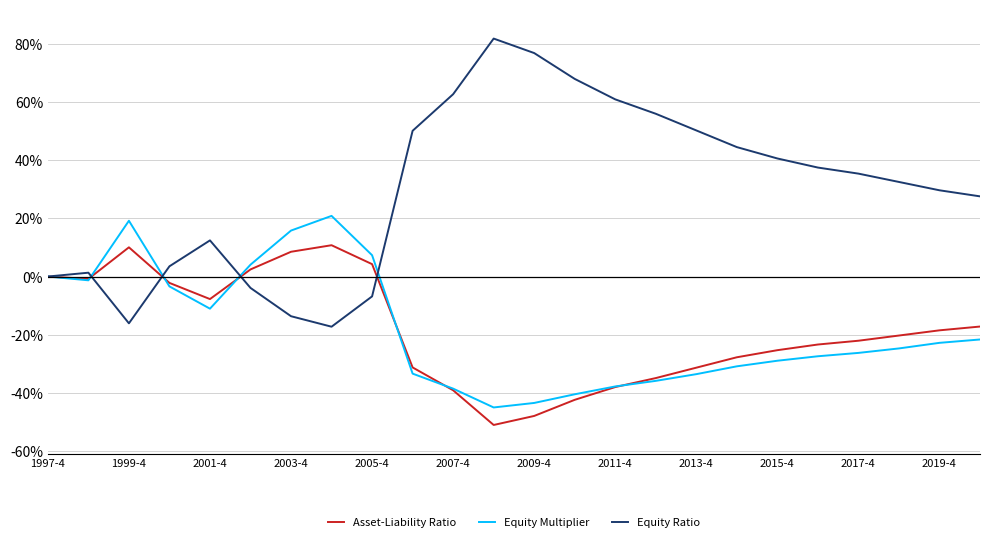

What are all the series names shown in the legend?

Asset-Liability Ratio, Equity Multiplier, Equity Ratio